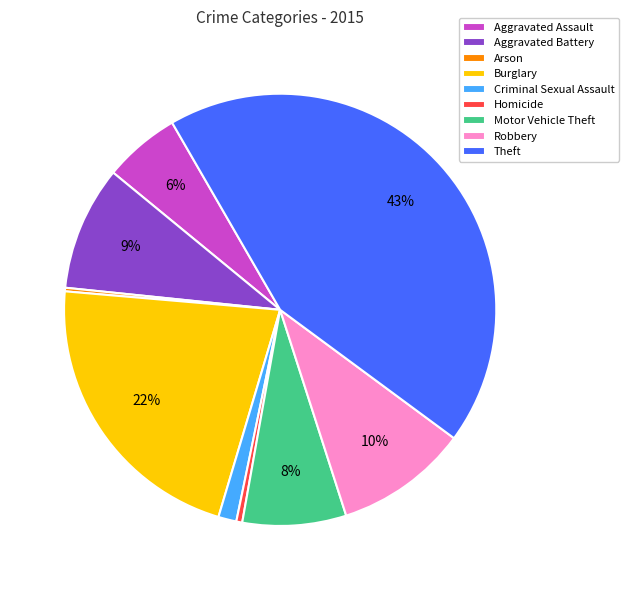

The Aggravated Assault slice represents 6% of the pie. True or false?

True